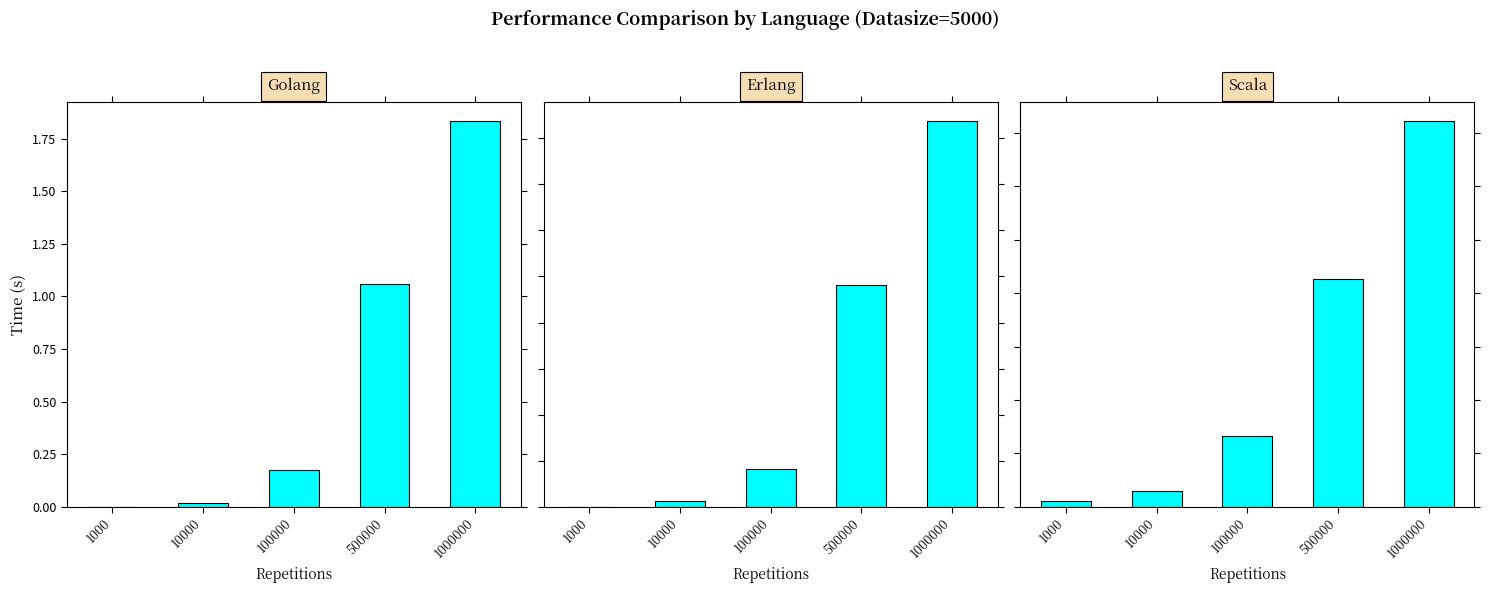

What is the approximate value of Erlang at 100000?

0.2